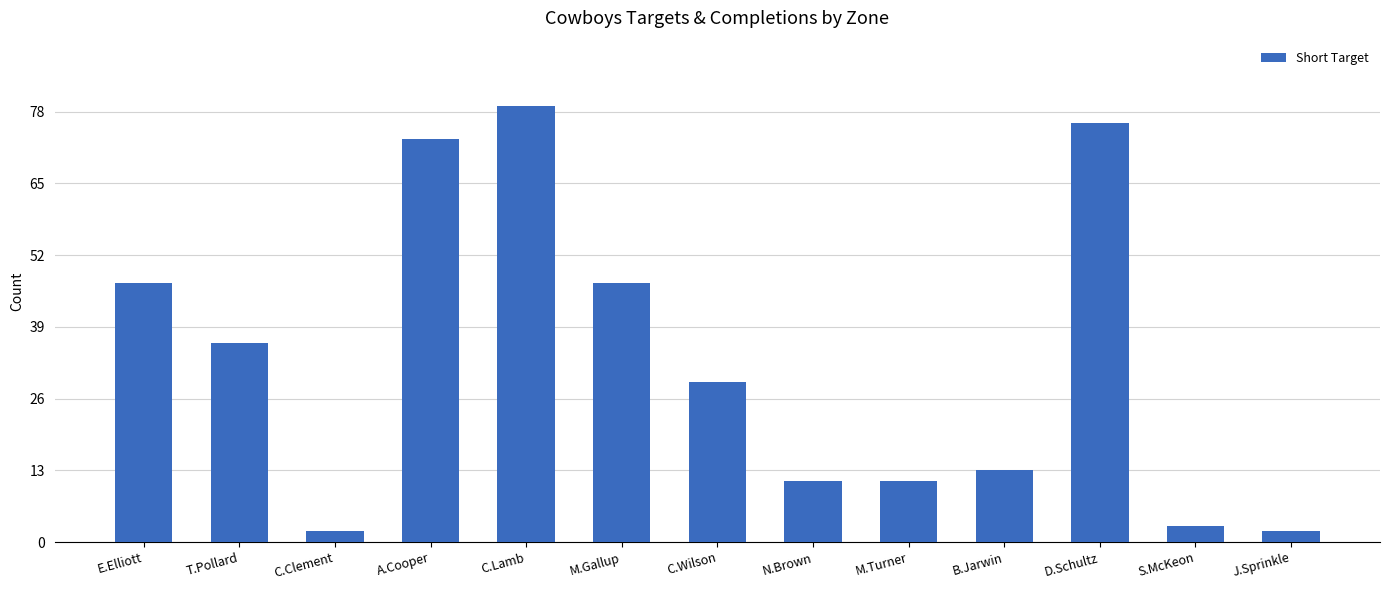

Are the bars horizontal?

No